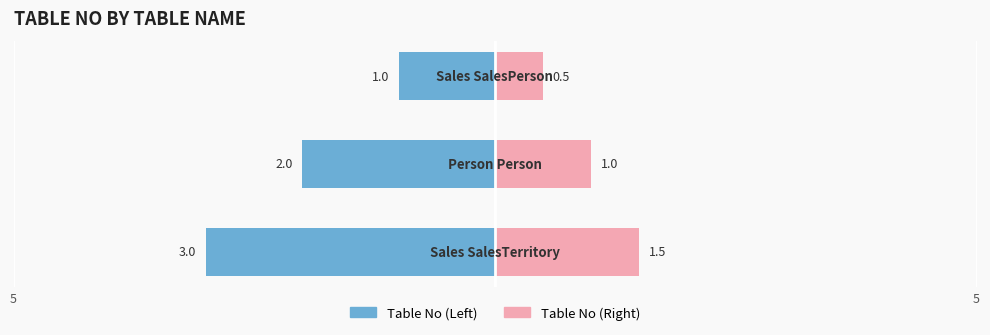

Count the number of data series in this chart.

2